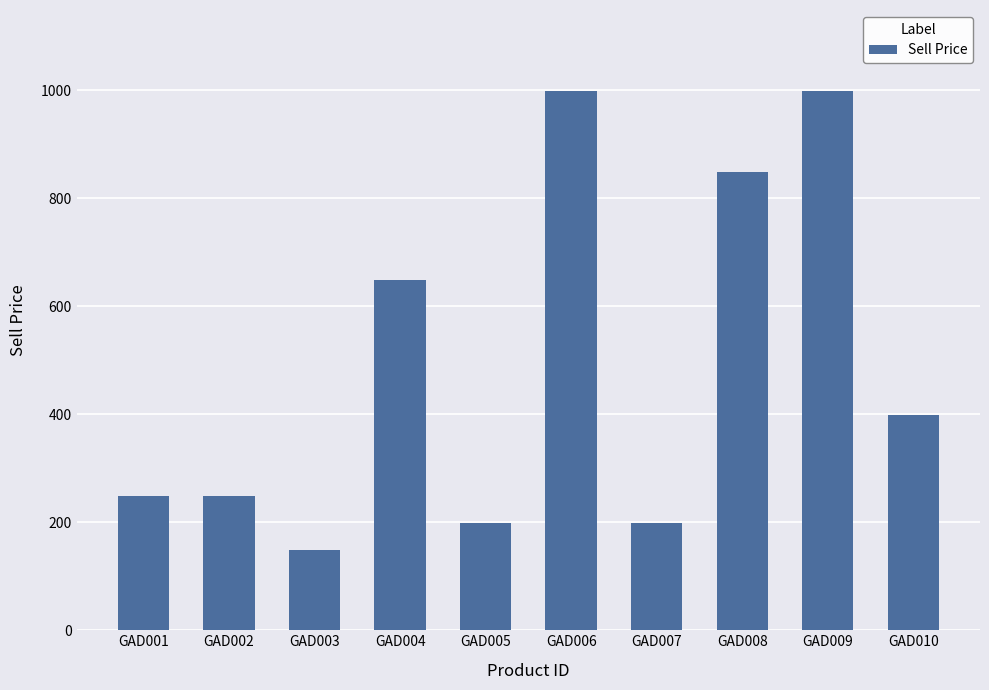

What is the sum of all values?

4940